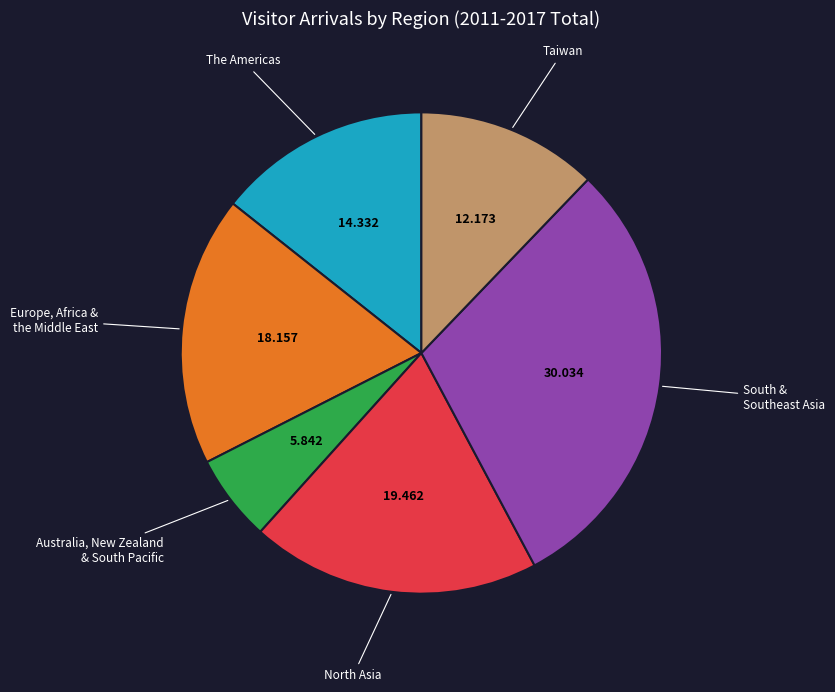

How many slices are in this pie chart?

6